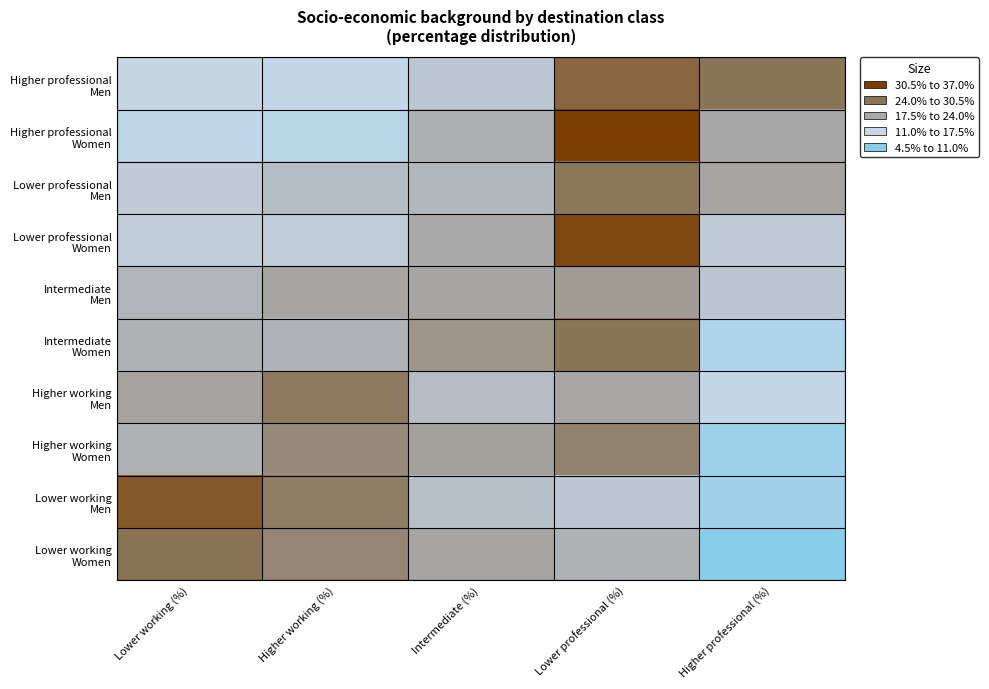

What is the difference between the highest and lowest values at Higher working (%)?

16.7